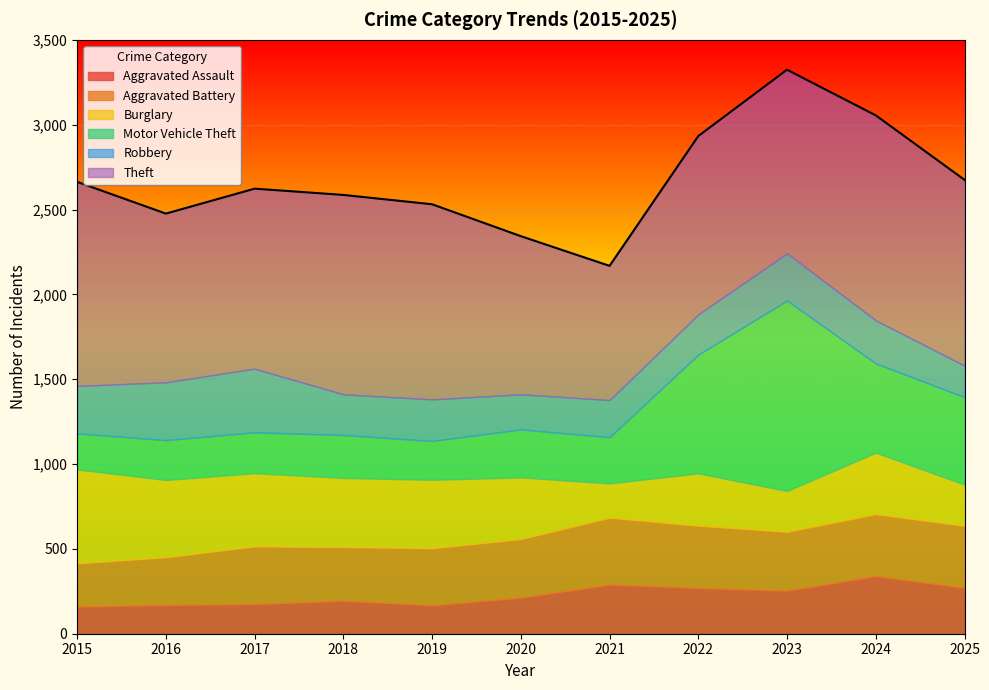

Which category has the highest value in the Motor Vehicle Theft series?

2023